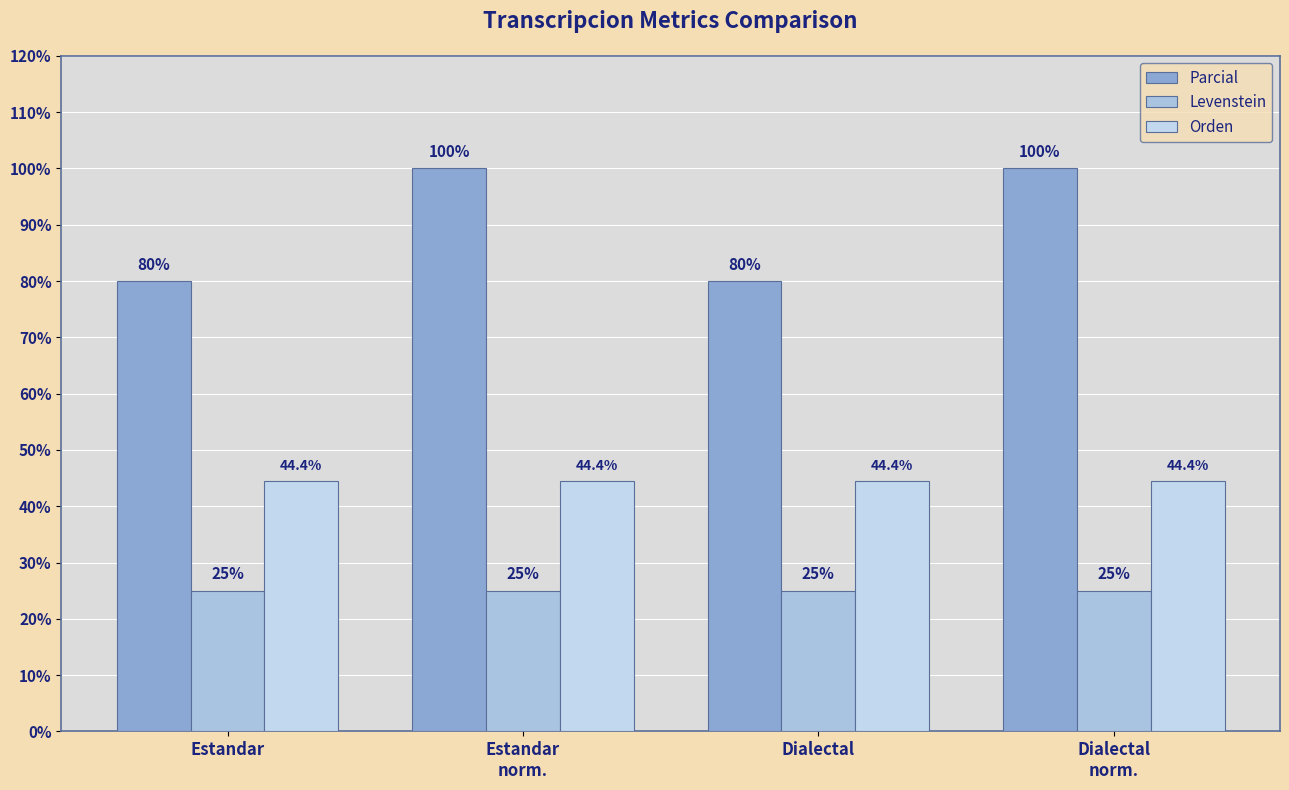

What are all the series names shown in the legend?

Parcial, Levenstein, Orden